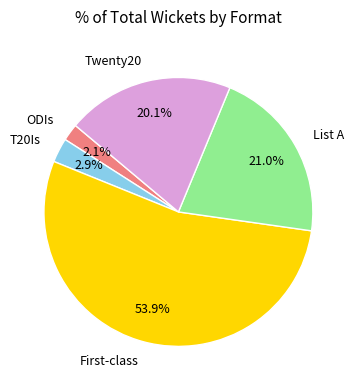

True or false: List A accounts for 9% of the total.

False